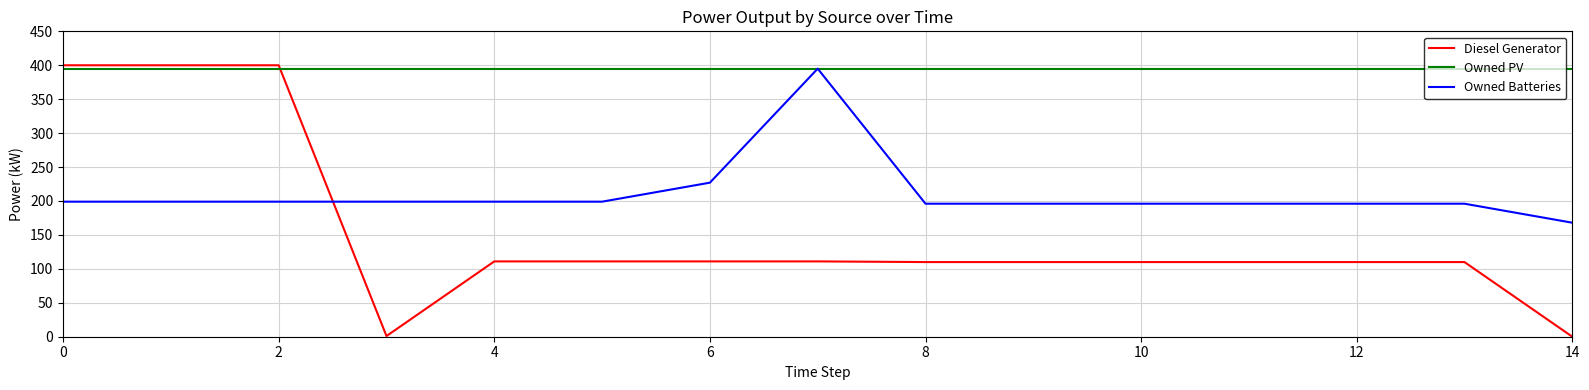

What is the greatest value displayed?

400